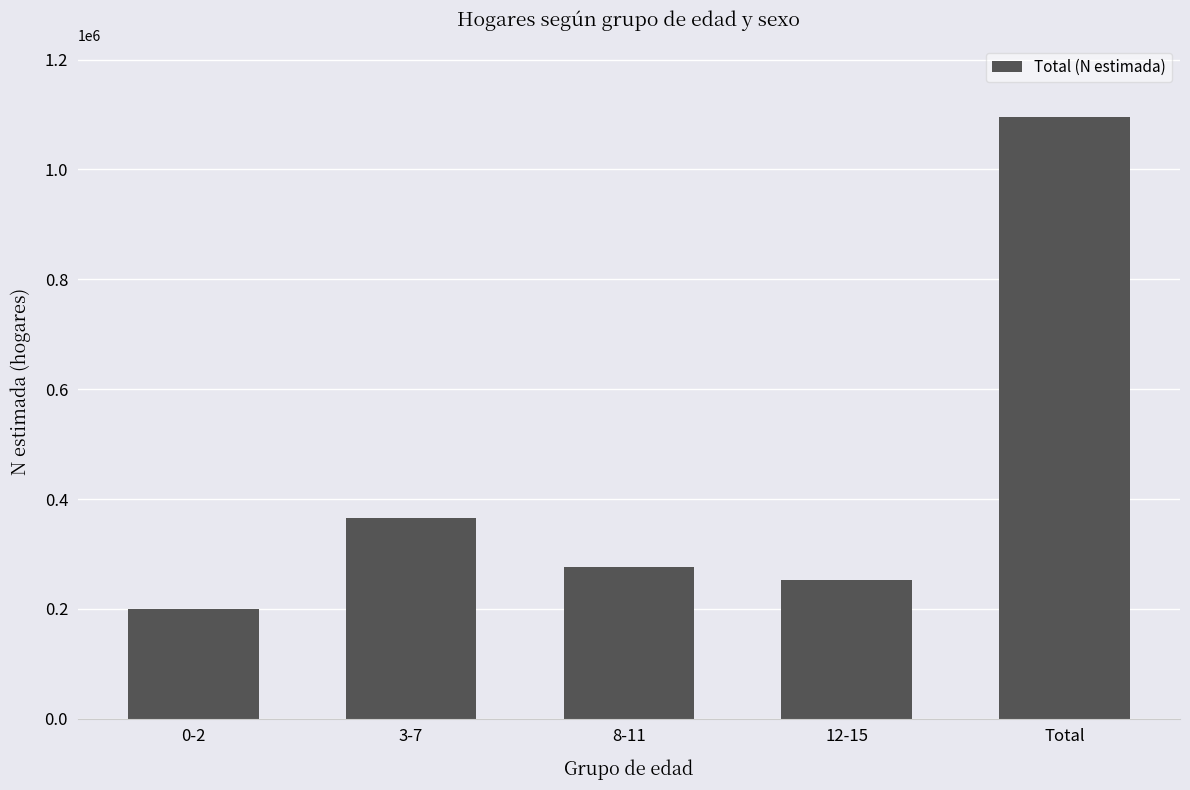

What is the label of the 1st bar from the right?

Total